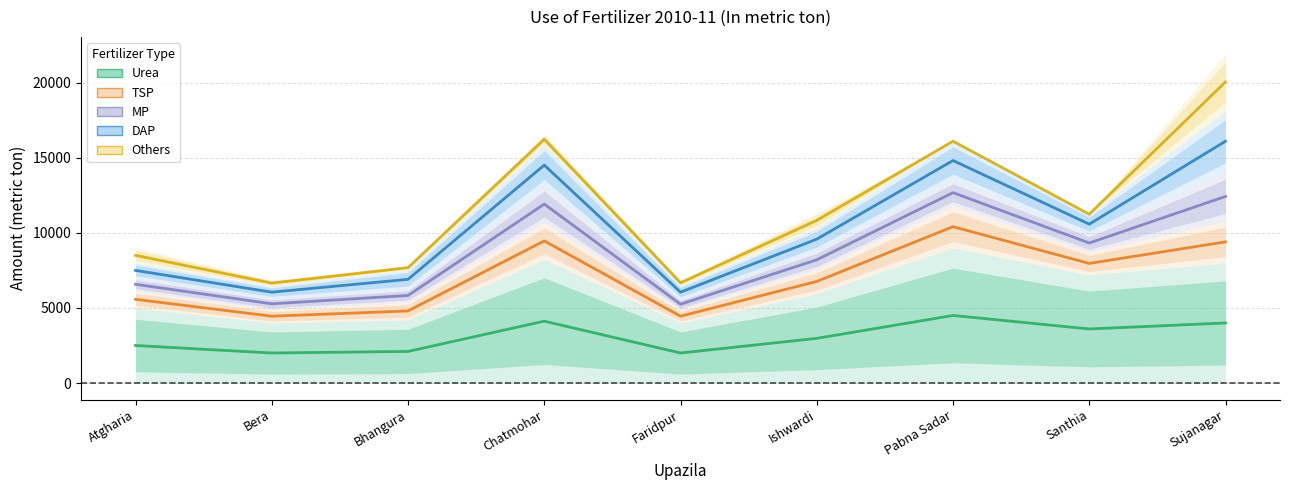

How many data points does each series have?

9